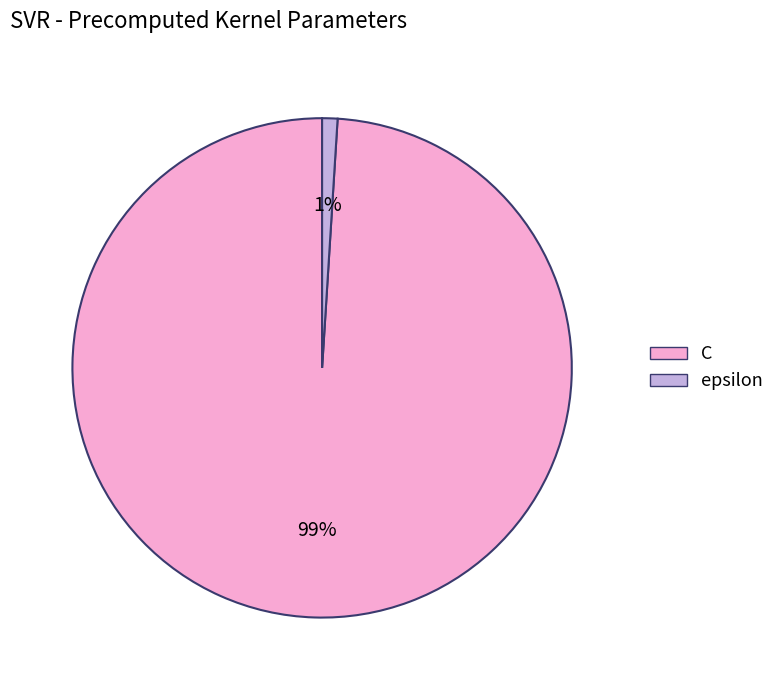

Is the sum of epsilon and C greater than half?

Yes